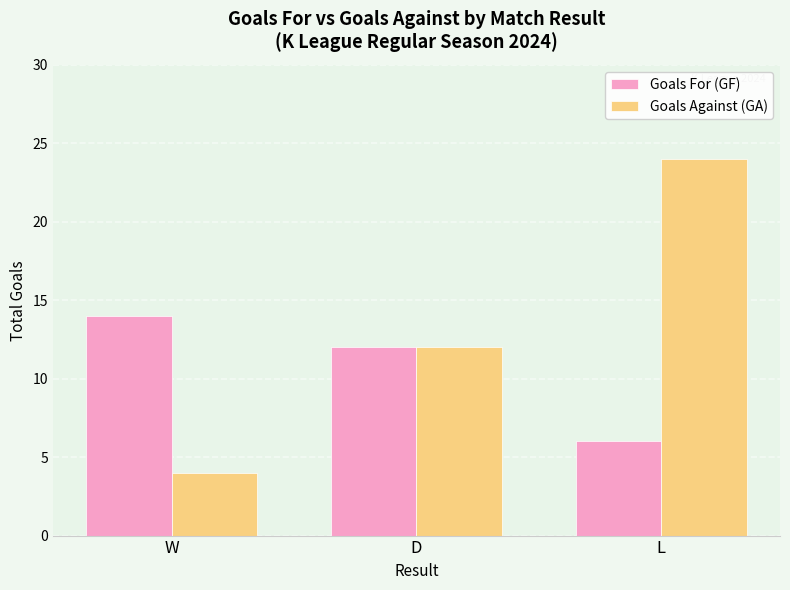

What position from the left is W?

1